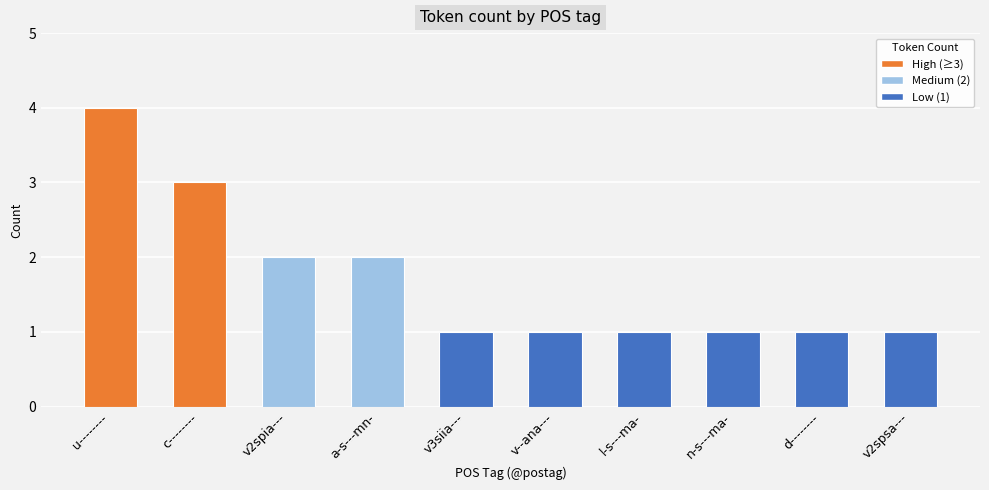

What is the maximum value shown in the chart?

4